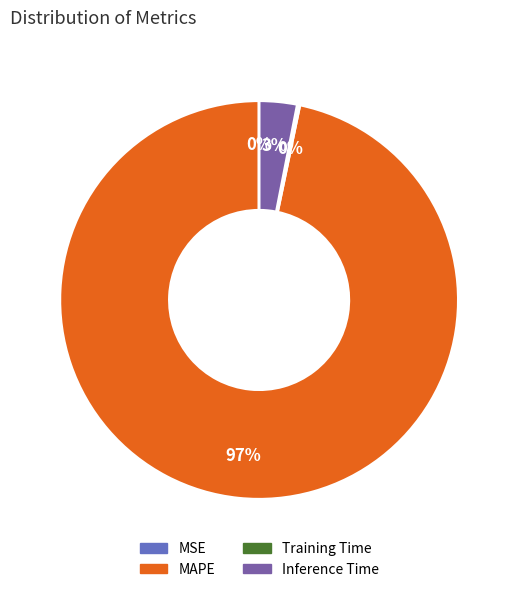

To the nearest percent, what portion does Inference Time represent?

3%